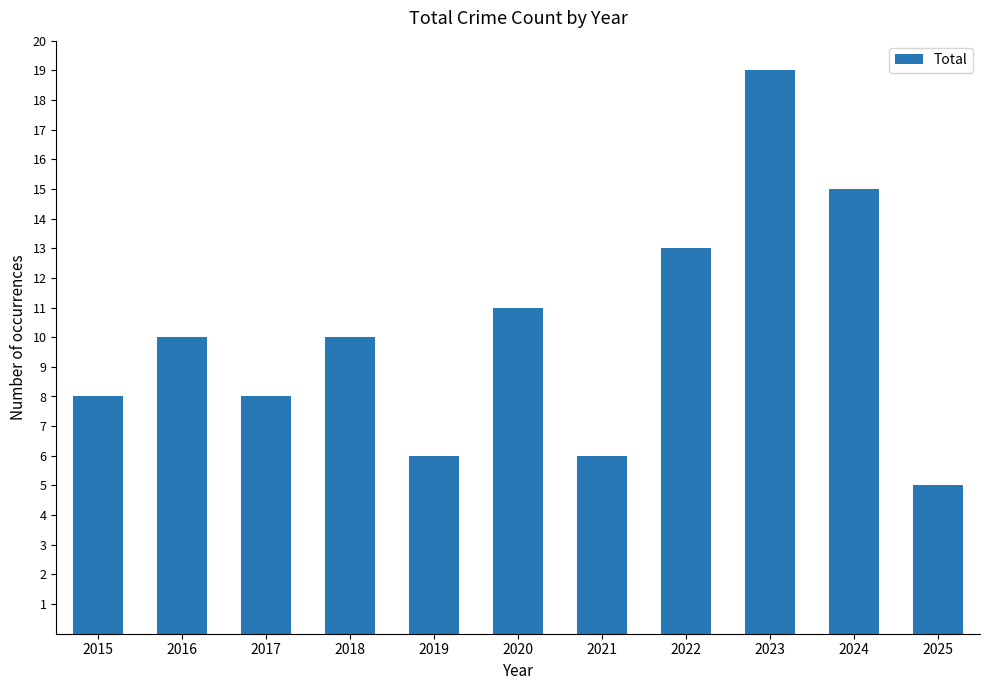

How many data points are less than 10?

5